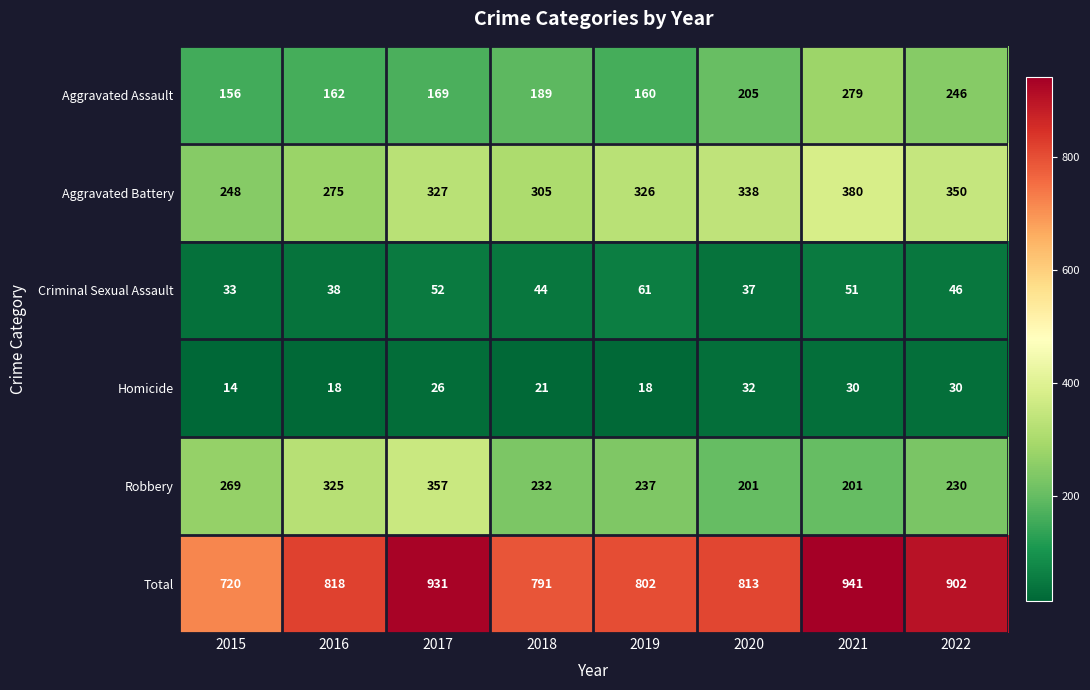

Which series changed the most between 2018 and 2021?

Total